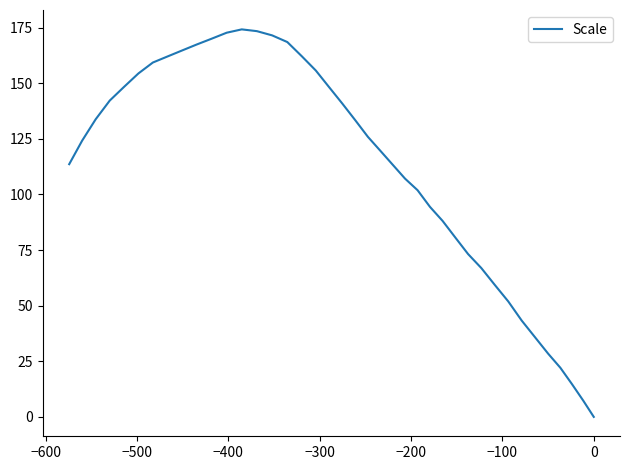

True or false: the data has more than 2 interior local peaks.

False